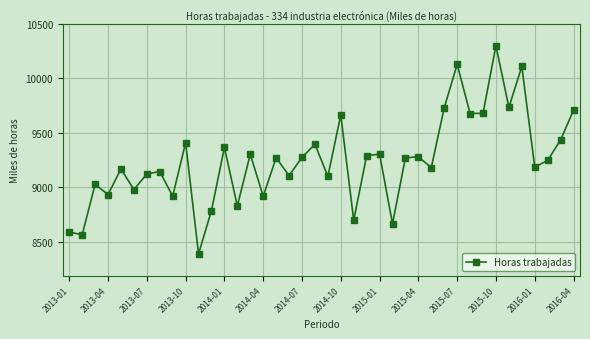

What is the sum of all values?

369858